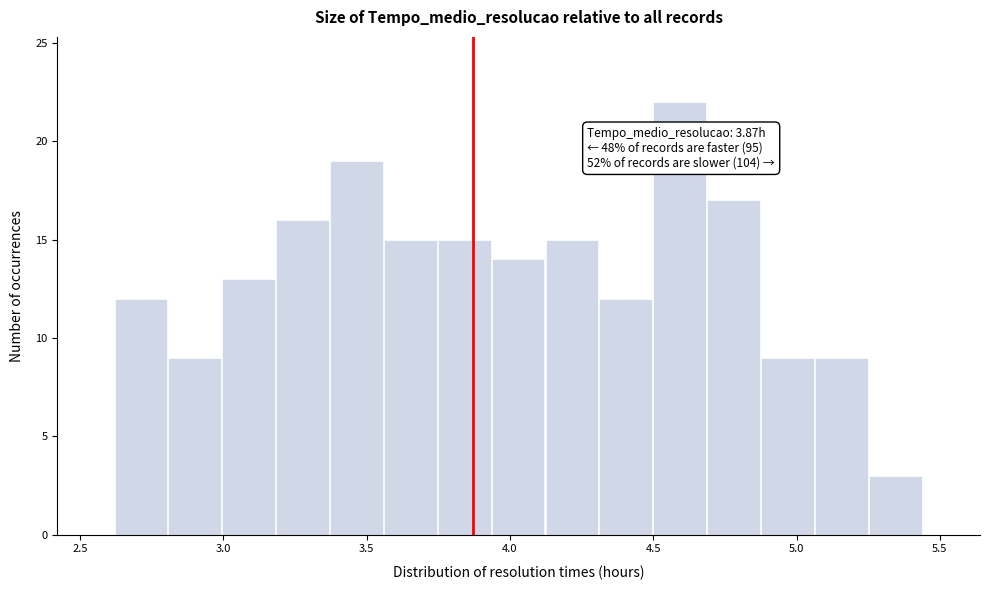

Read against the x-axis, roughly where is the centre of the tallest bar?

4.60